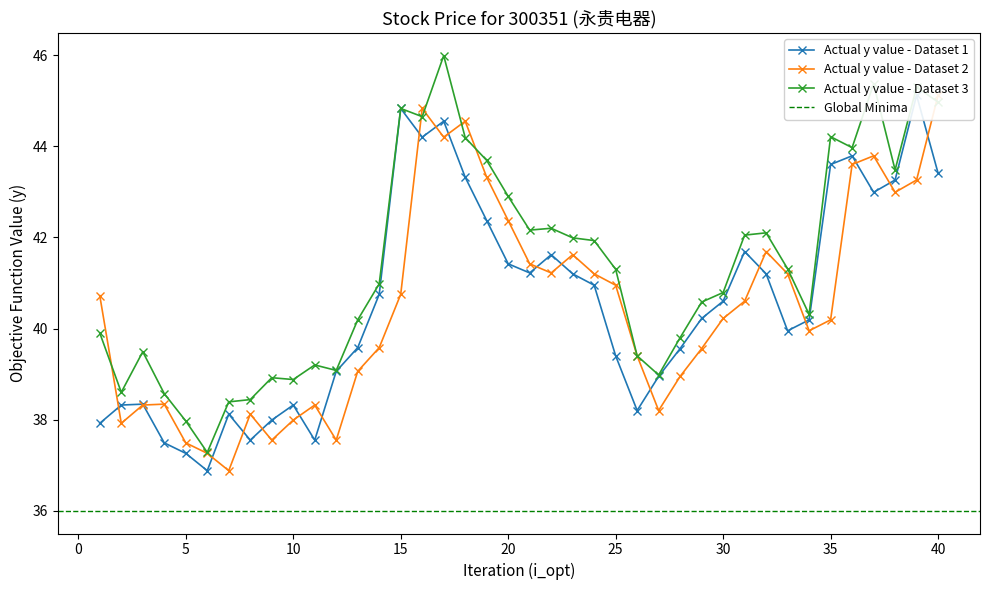

The value of Actual y value - Dataset 3 at 35 is 73.9. True or false?

False